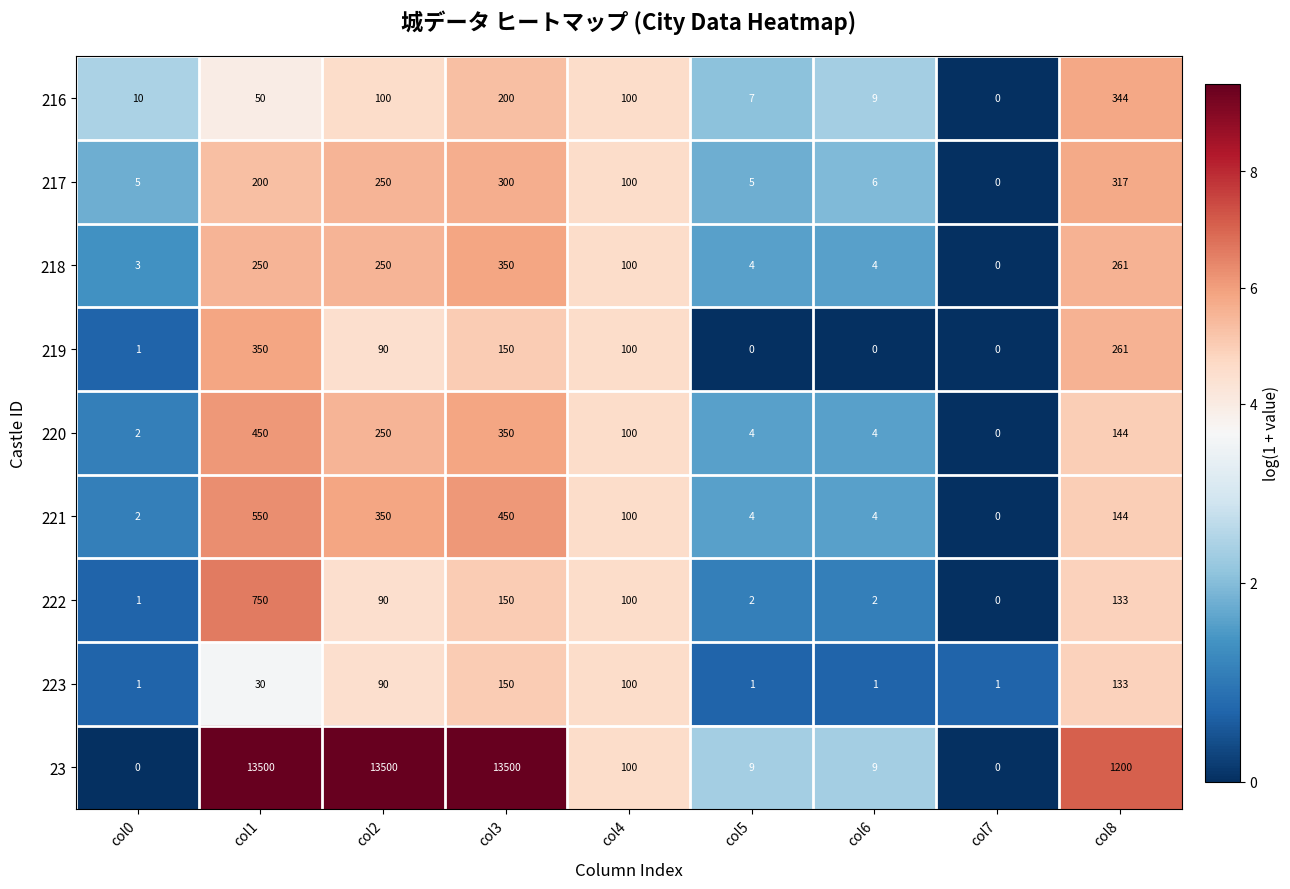

Which category has the lowest value in the 221 series?

col7